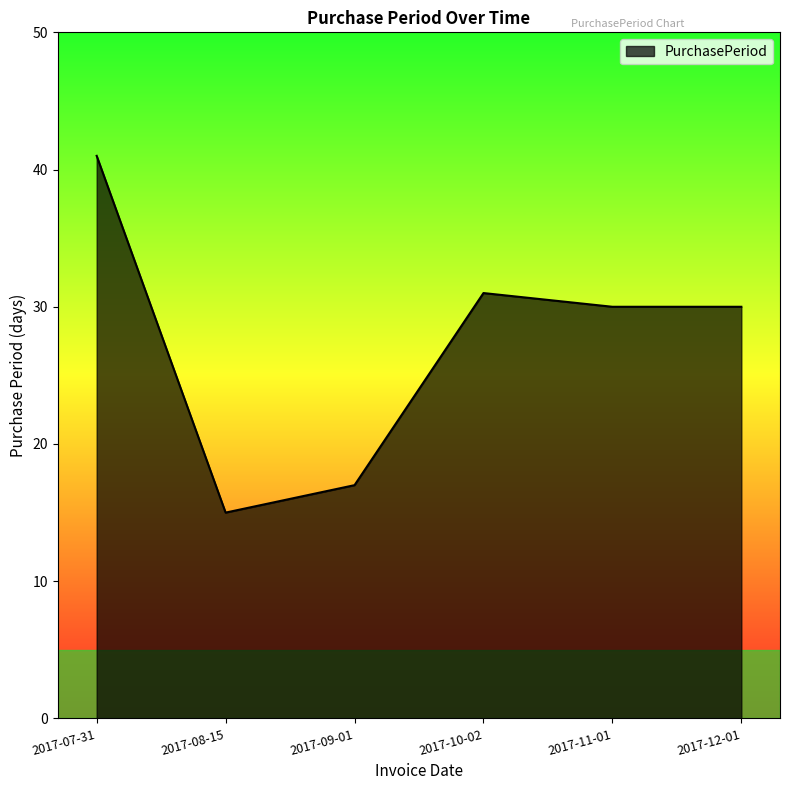

Reading left to right, list all the values displayed in this chart.

41	15	17	31	30	30